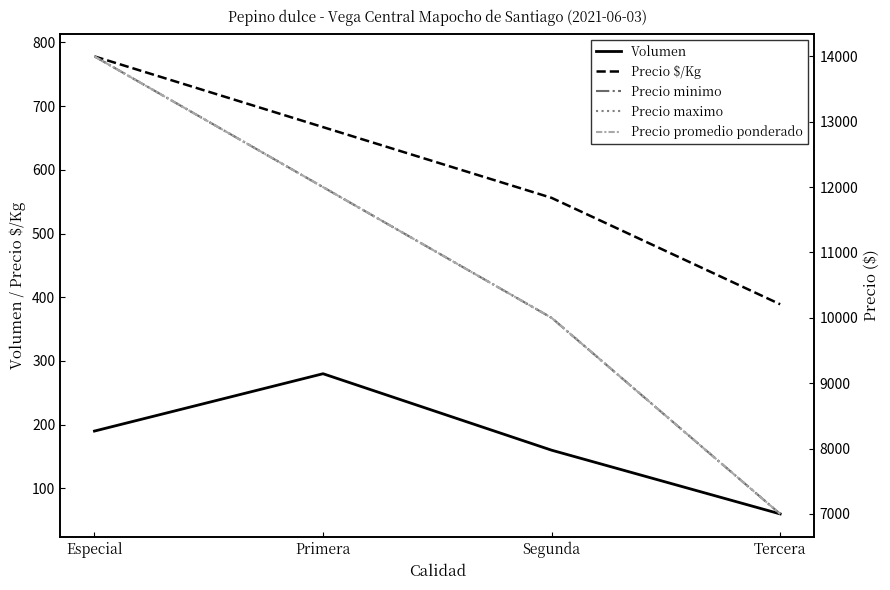

What is the value of the Precio maximo point at the 4th from the left?

7000